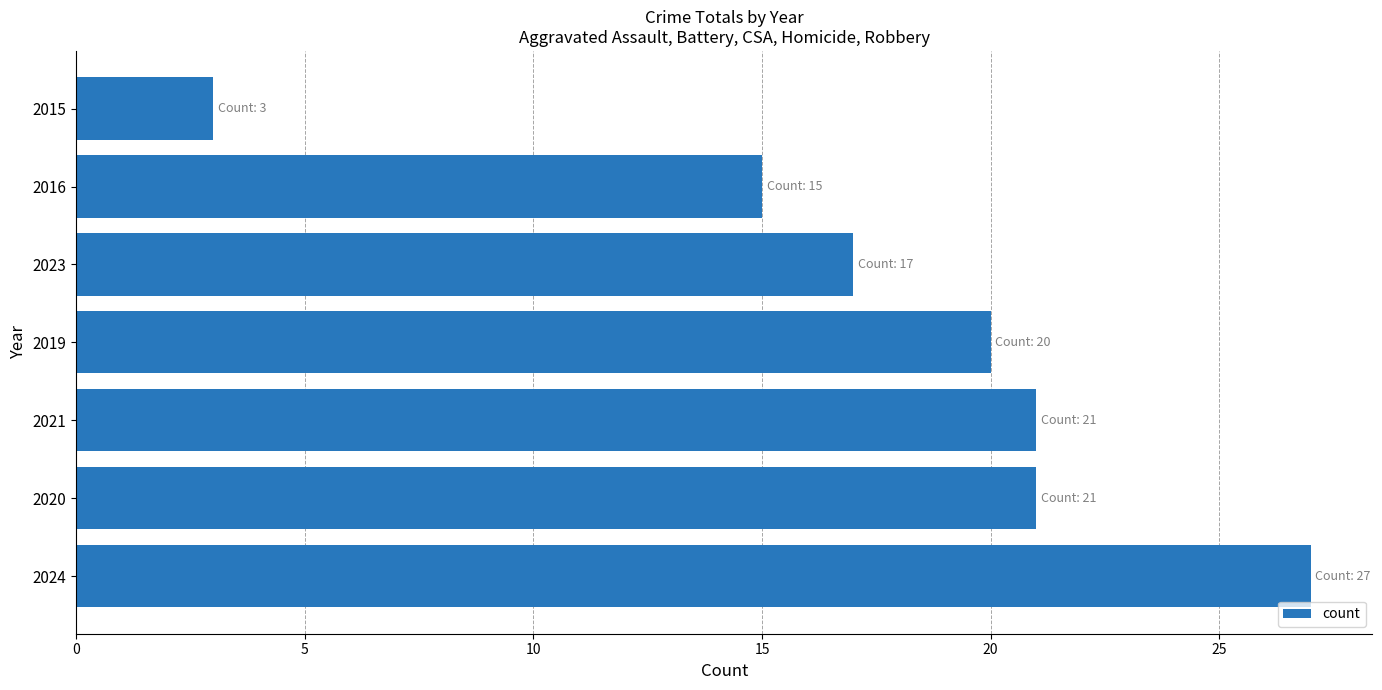

Is it true that the value at 2024 is 37?

False